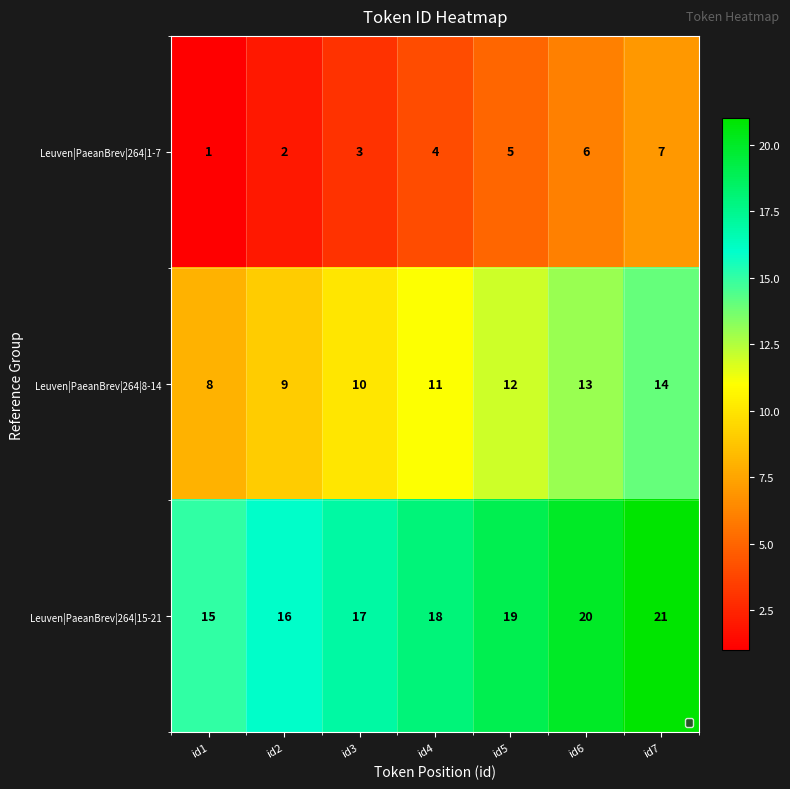

What is the difference between the highest and lowest values at id5?

14